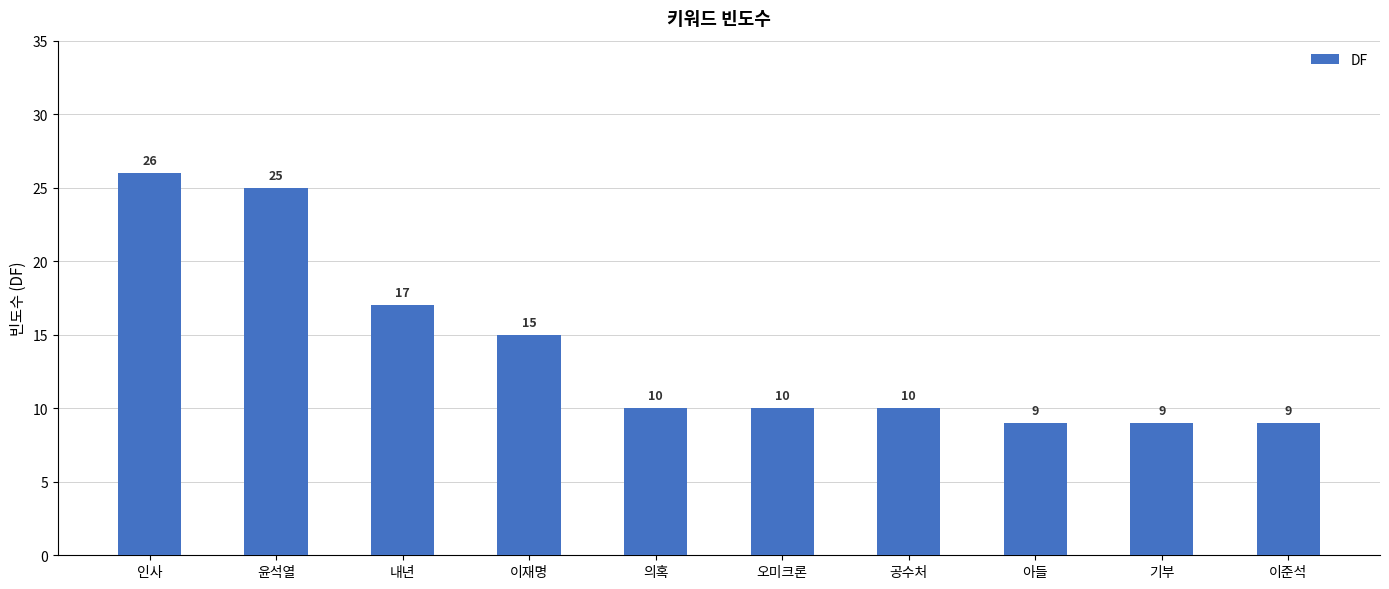

Reading left to right, transcribe all the data shown in this chart.

인사=26	윤석열=25	내년=17	이재명=15	의혹=10	오미크론=10	공수처=10	아들=9	기부=9	이준석=9